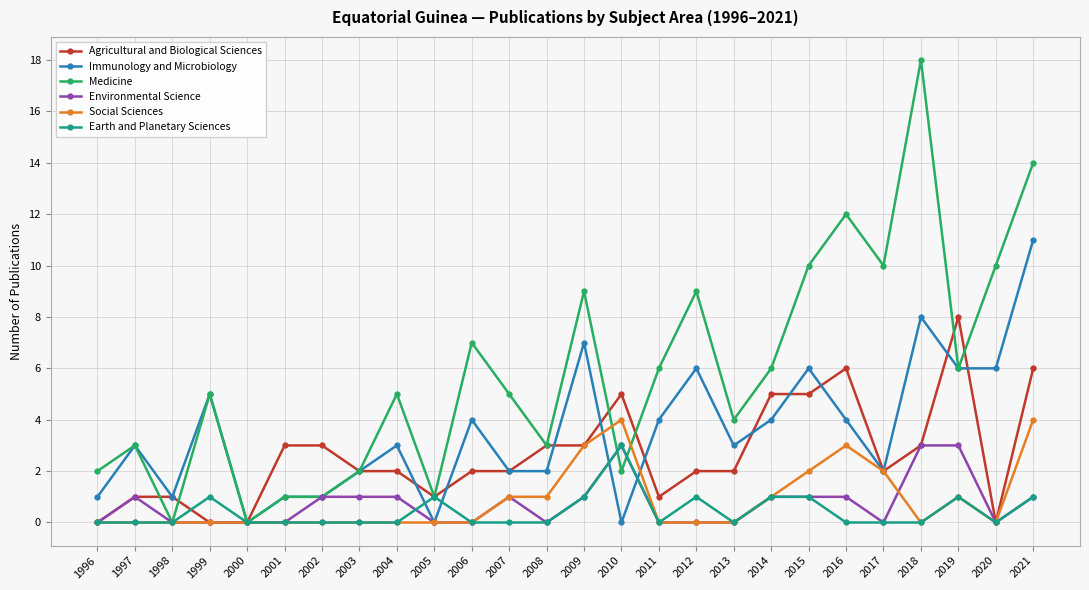

At which category does Immunology and Microbiology reach its first local valley?

1998